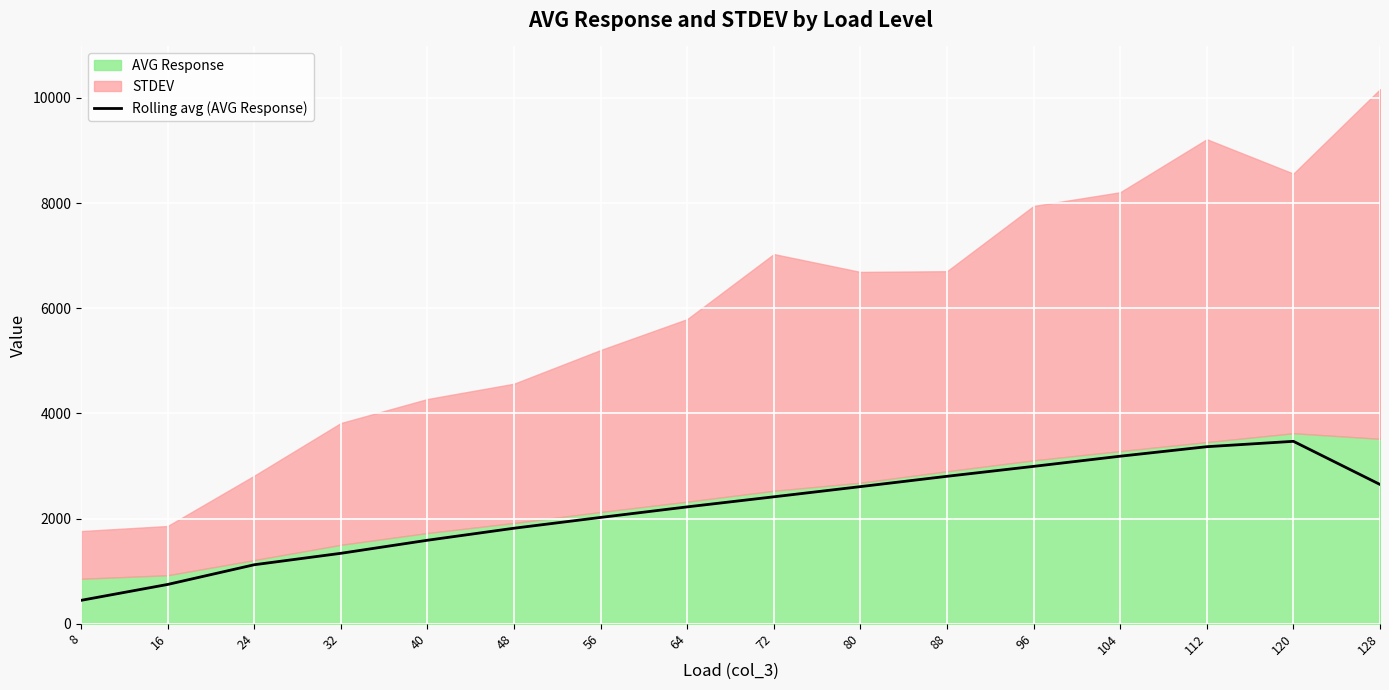

The value at 56 is 639.7. True or false?

False